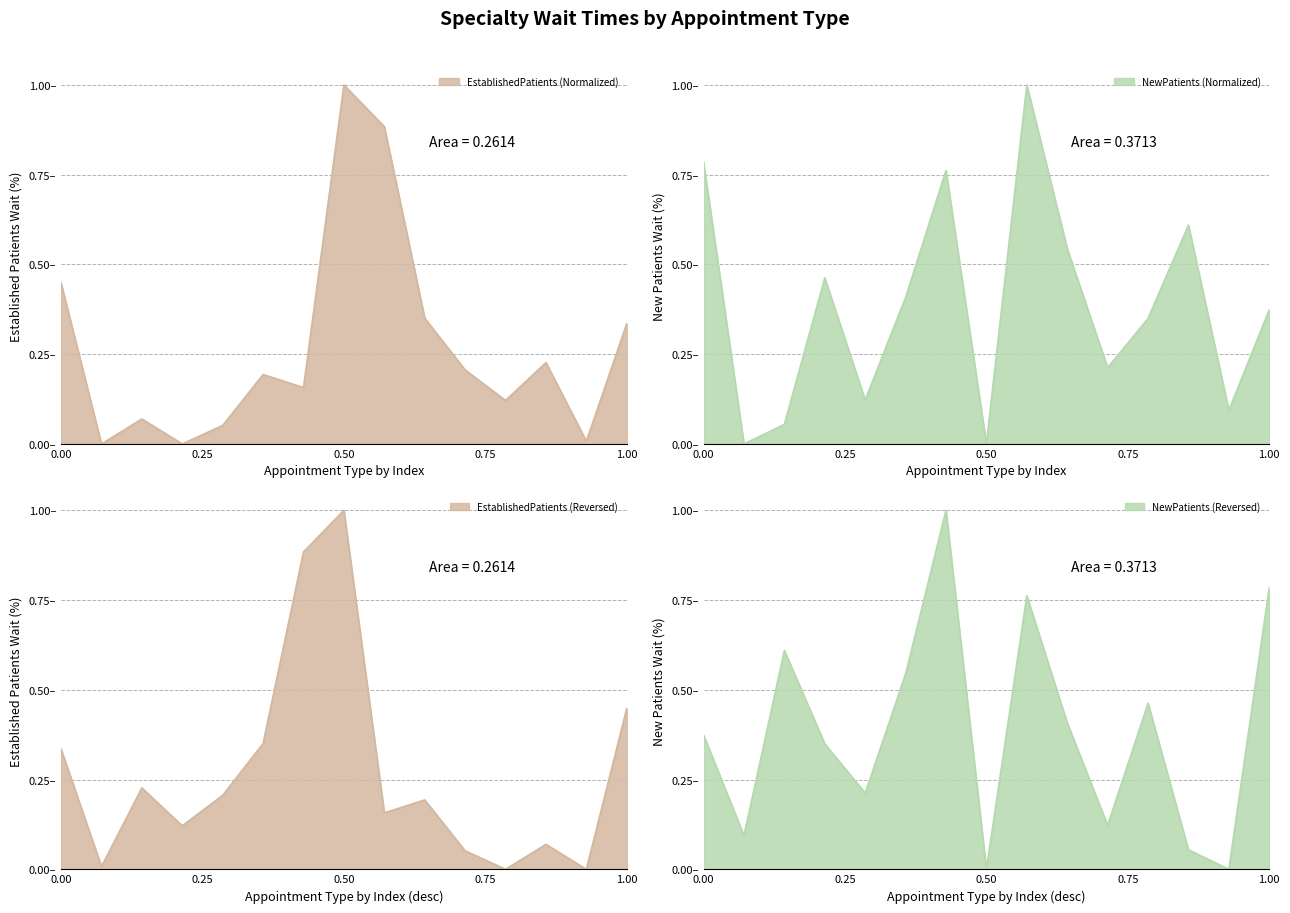

True or false: NewPatients has a value of 1.2 at ONCOLOGY.

False